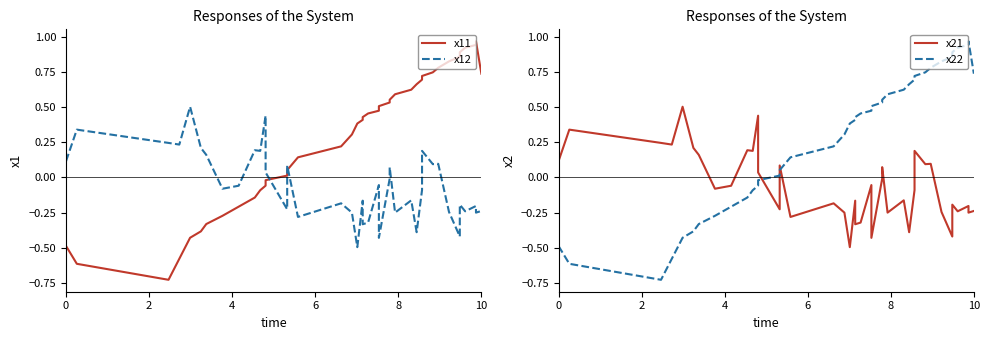

At how many categories does at least one series exceed 0?

38